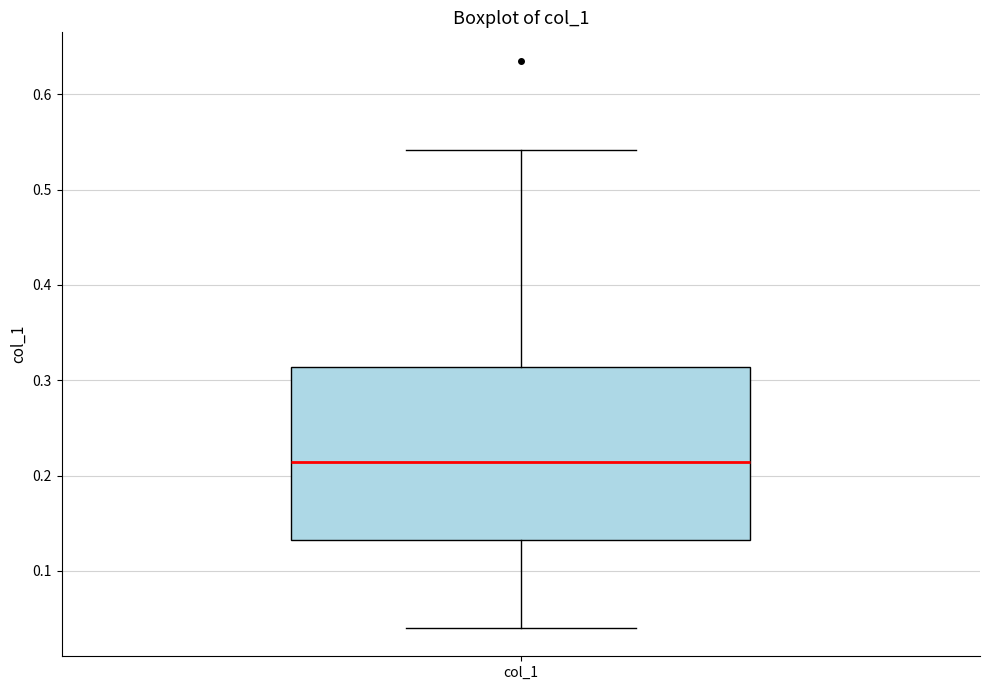

Read this box plot against the y-axis: the position of the median line, the range covered by the box, and the ends of both whiskers. The values are not printed on the chart, so give them approximately, as read against the axis.

median 0.21, box 0.13 to 0.31, whiskers 0.04 to 0.54